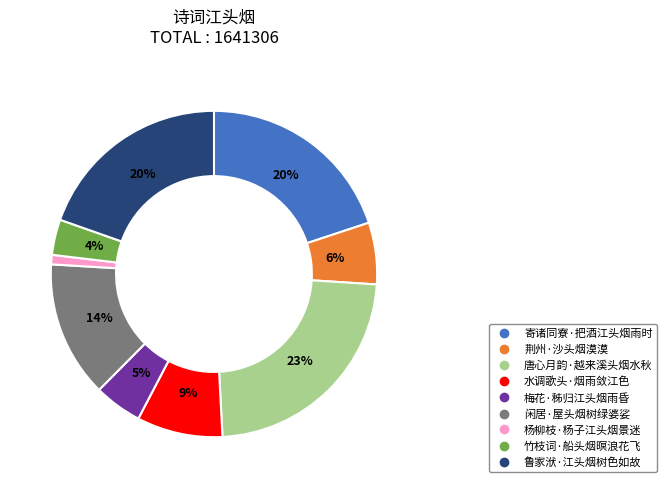

How many segments does this pie chart have?

9